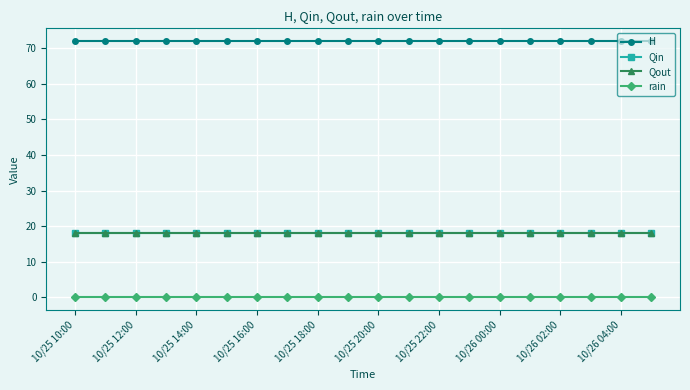

How many lines are shown in the chart?

4